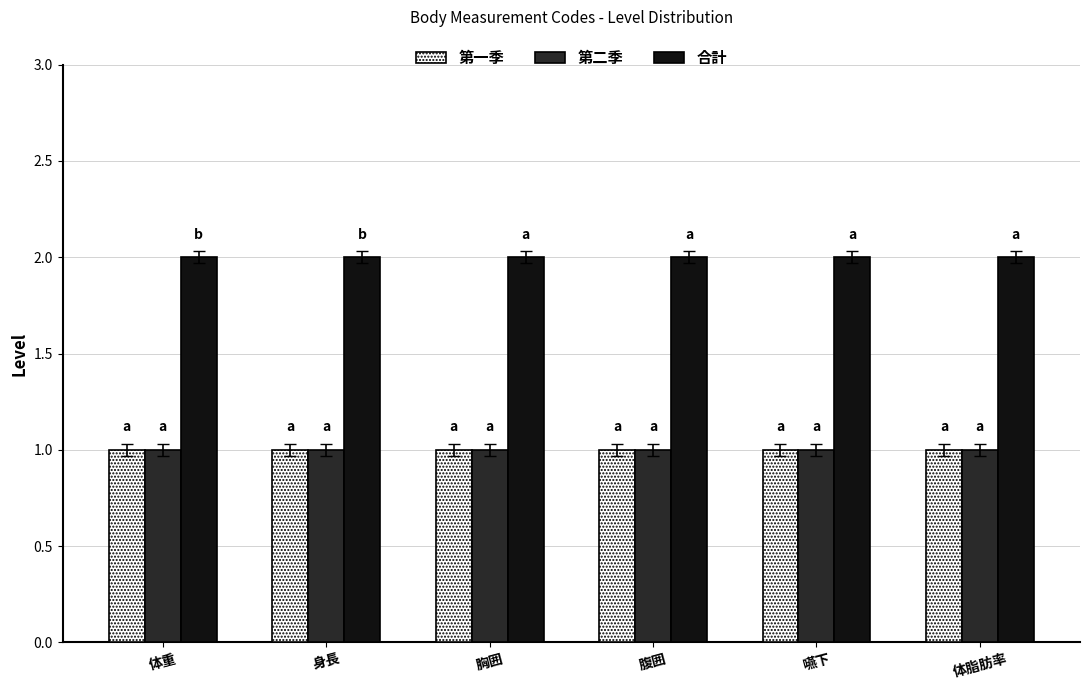

What are all the series names shown in the legend?

第一季, 第二季, 合計